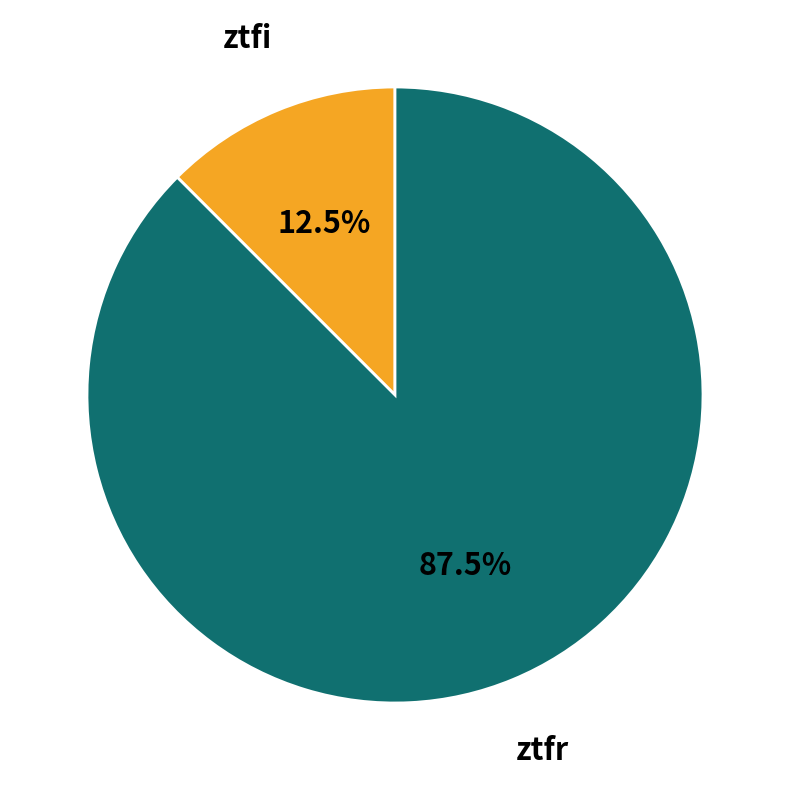

How many slices are in this pie chart?

2